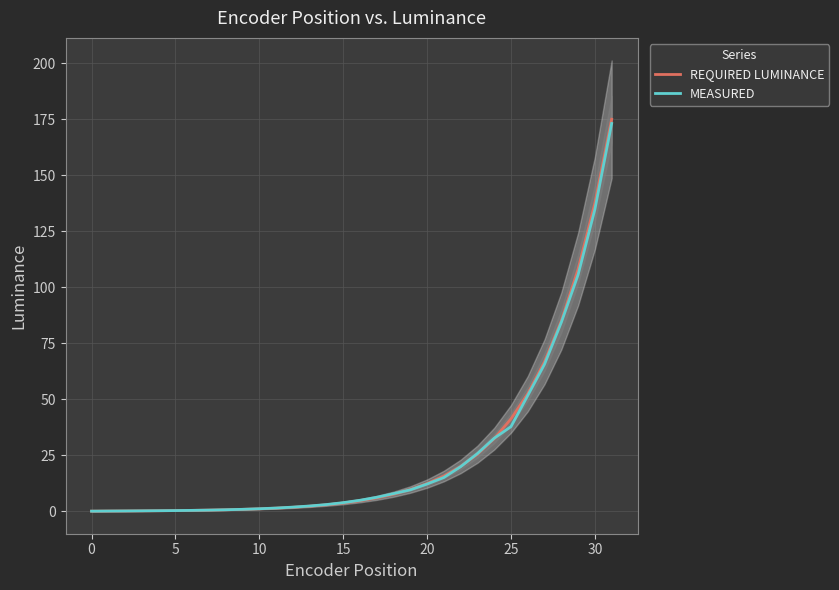

The value of REQUIRED LUMINANCE at 15 is 3.7. True or false?

True